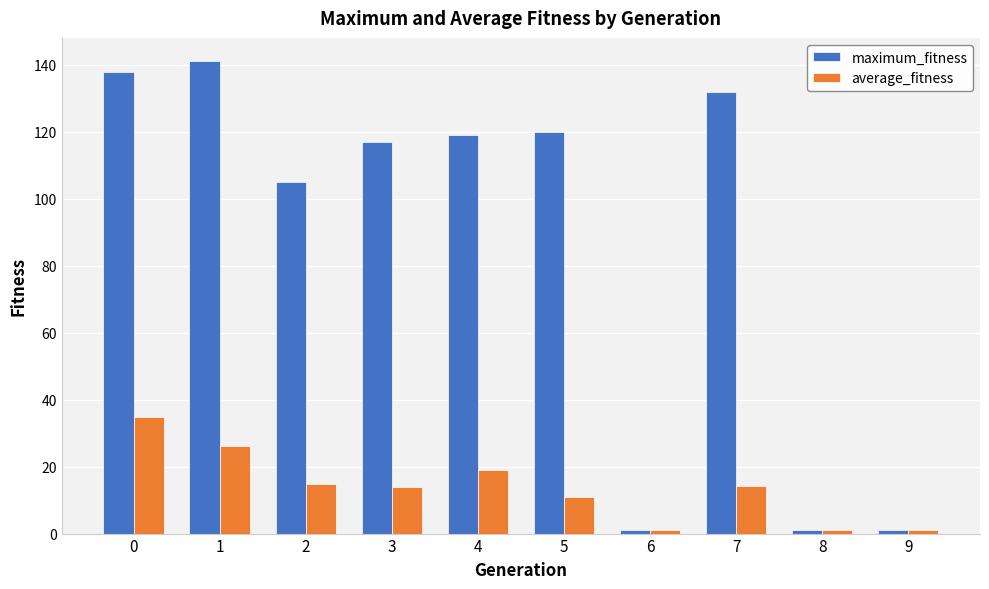

How many values in the maximum_fitness series are below 119?

5